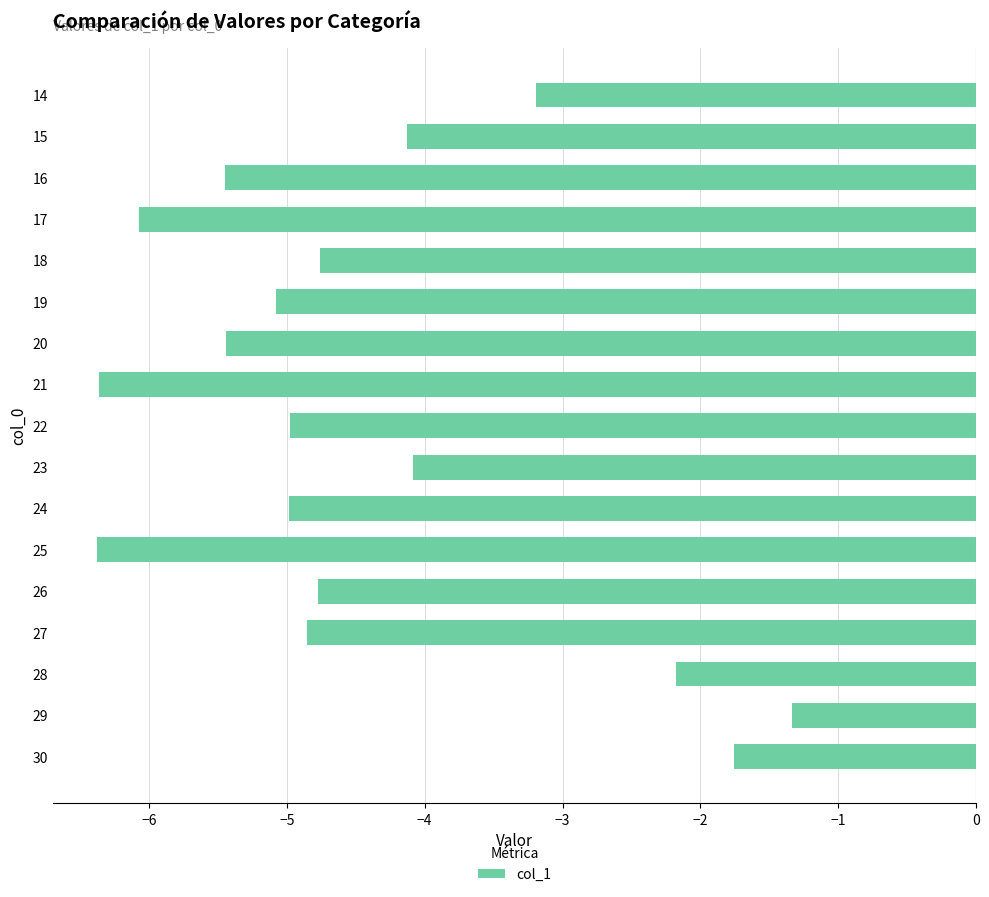

What is the value of the 12th bar from the top?

-6.4